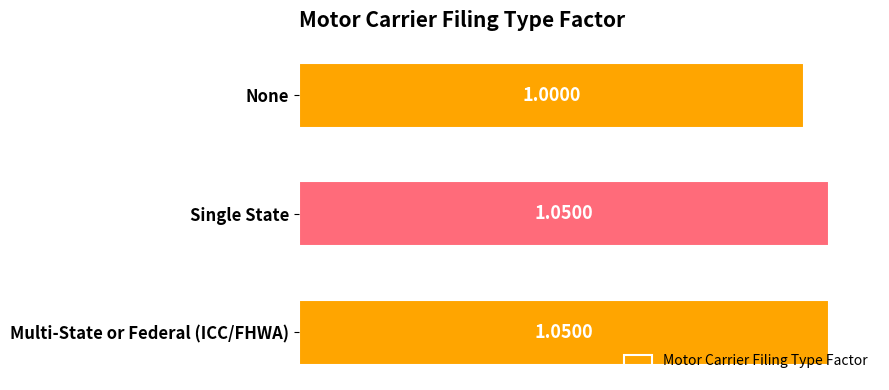

What is the sum of the values at Single State and Multi-State or Federal (ICC/FHWA)?

2.1